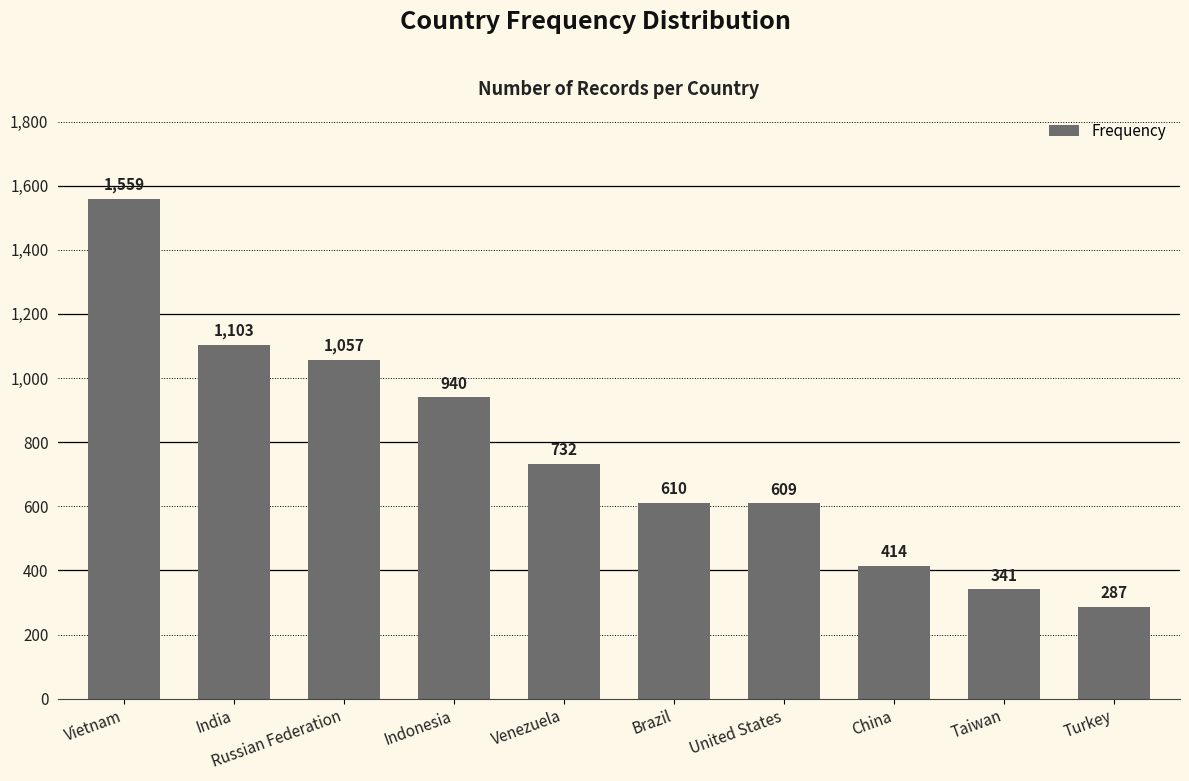

At which label does the data first exceed 732?

Vietnam